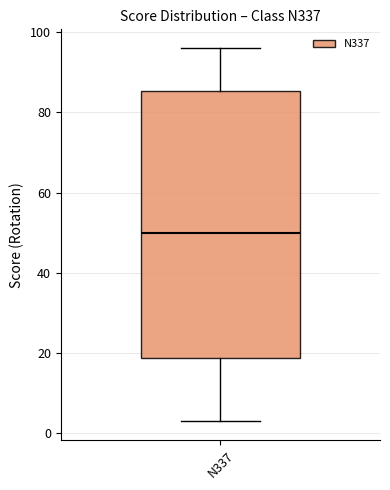

Where is the upper edge of the box for N337 on the y-axis? The values are not printed on the chart, so give them approximately, as read against the axis.

86